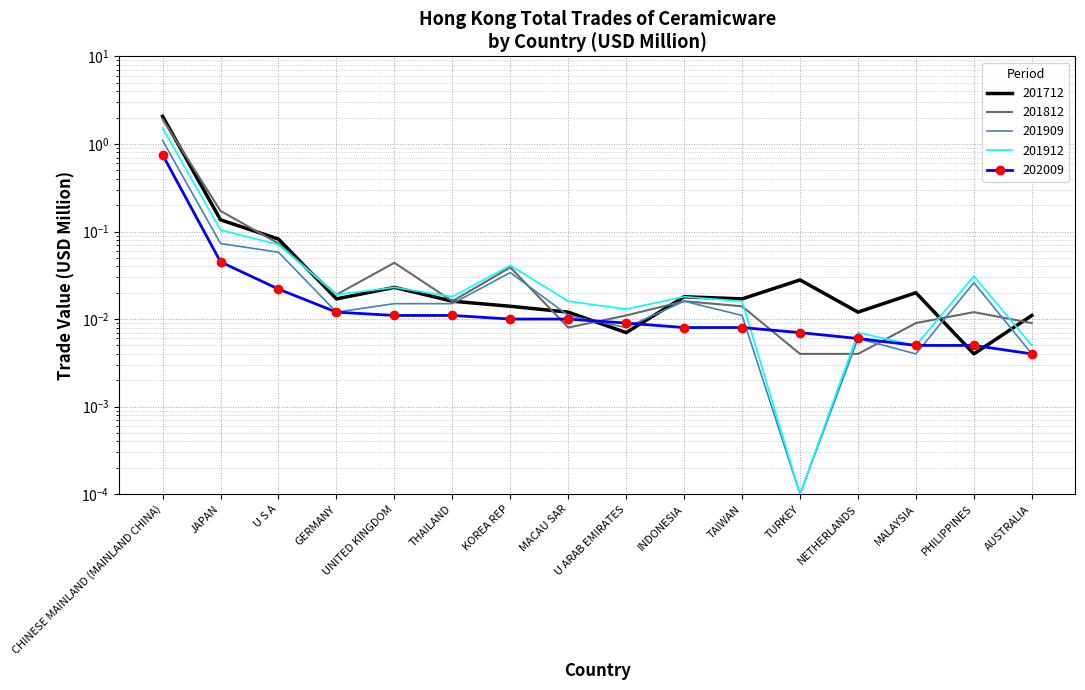

What is the average value of the 201812 series?

0.1